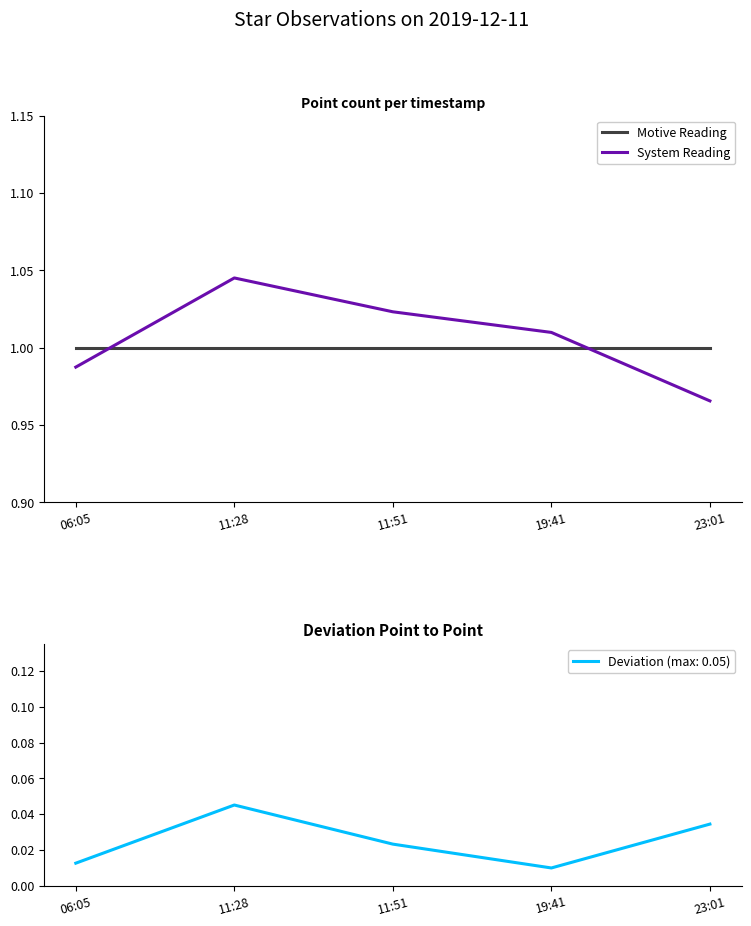

At which category does the chart reach its peak across all series?

11:28